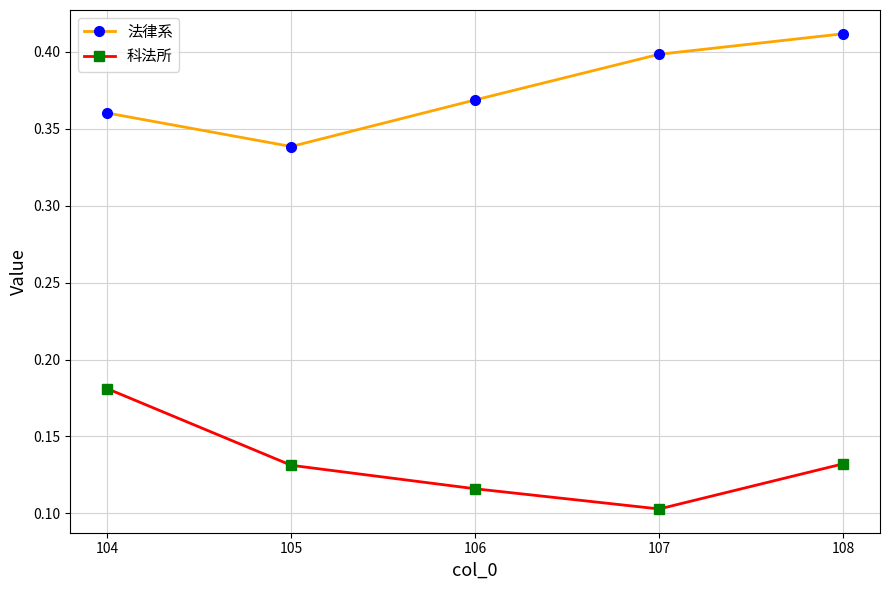

At which label is 科法所 closest to 0?

107